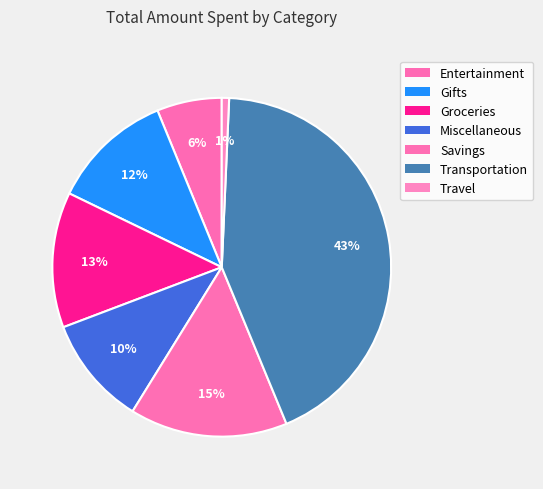

Count the number of slices in the pie.

7